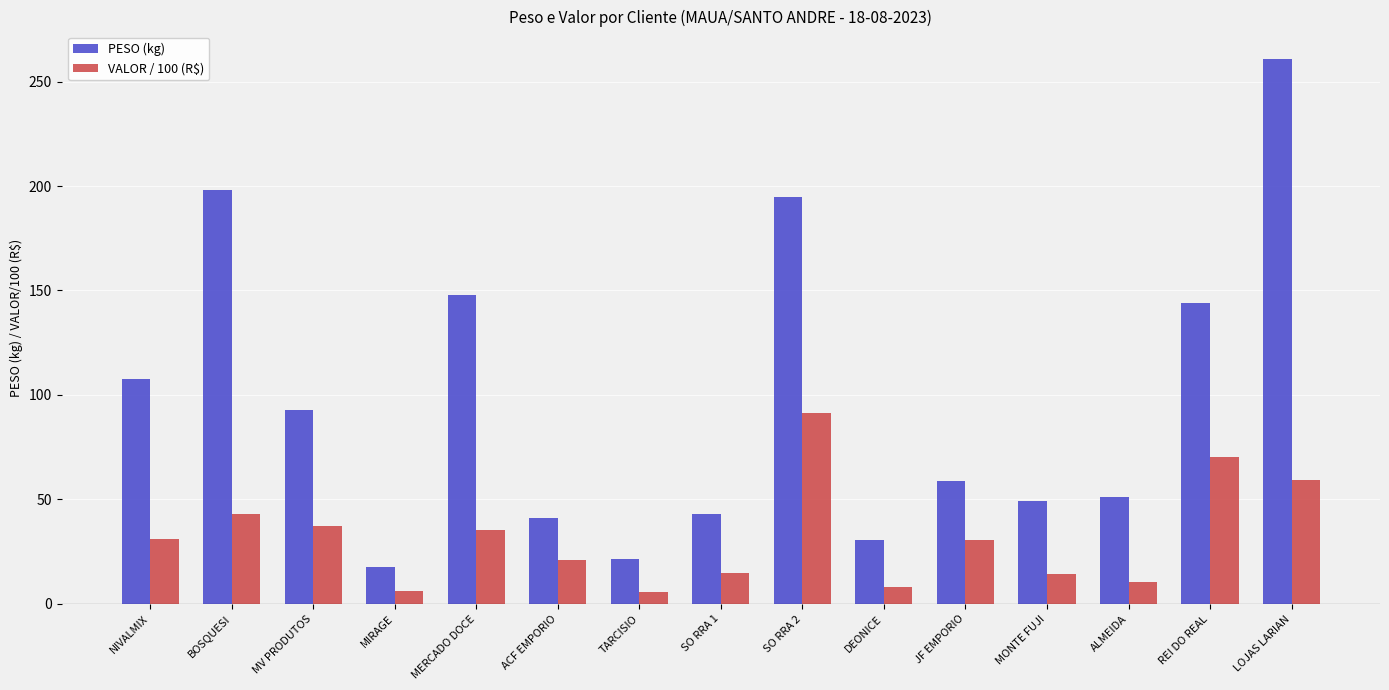

What are all the series names shown in the legend?

PESO (kg), VALOR / 100 (R$)